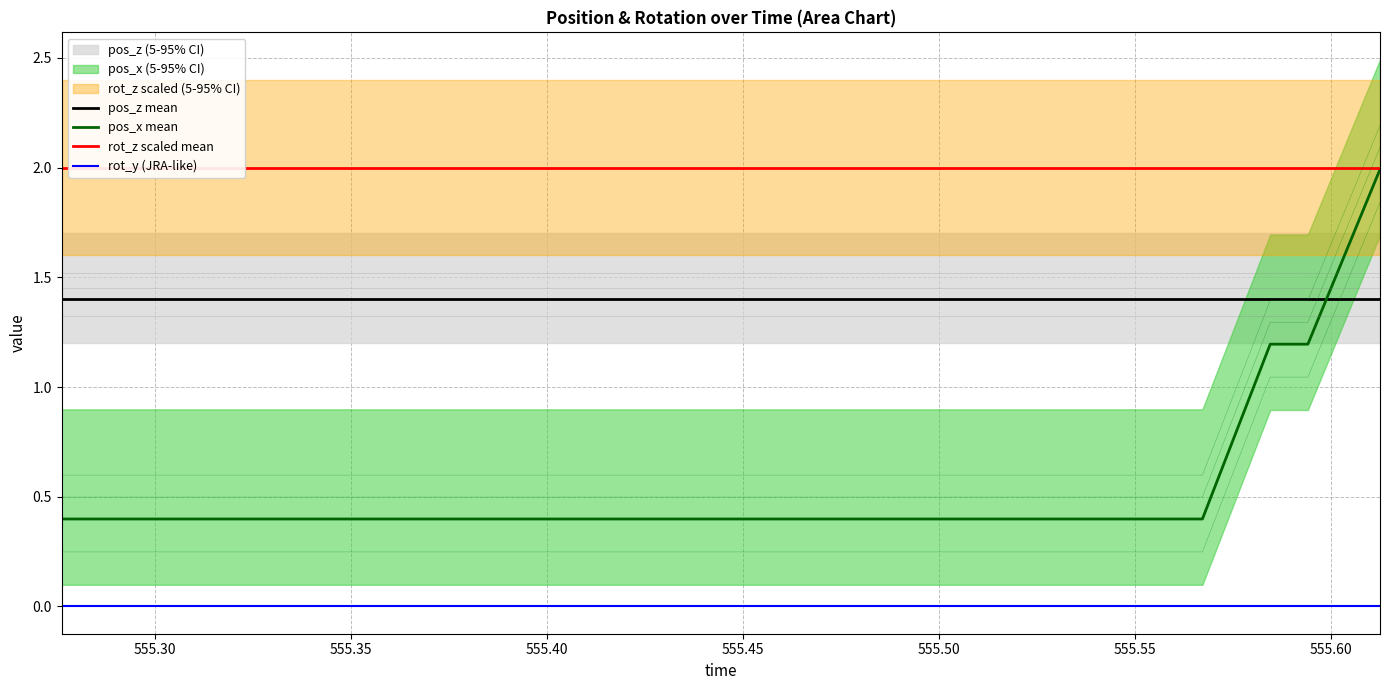

How many distinct data groups are displayed?

4